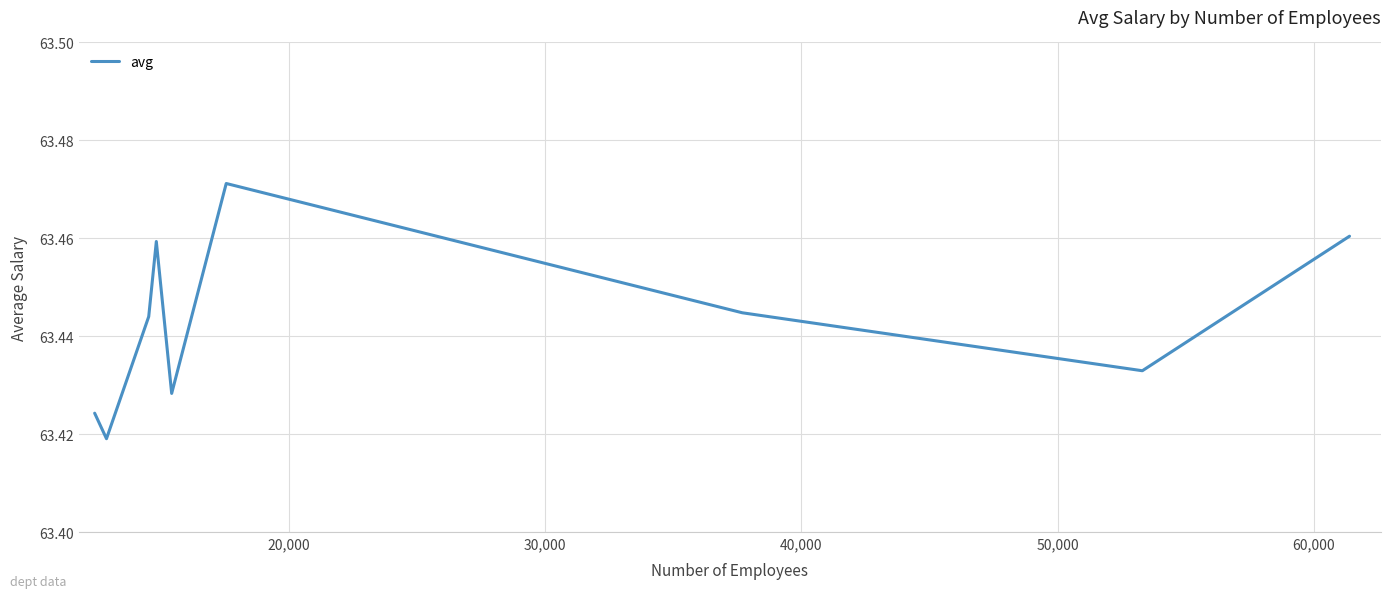

How many points are higher than both their immediate neighbors (excluding endpoints)?

2